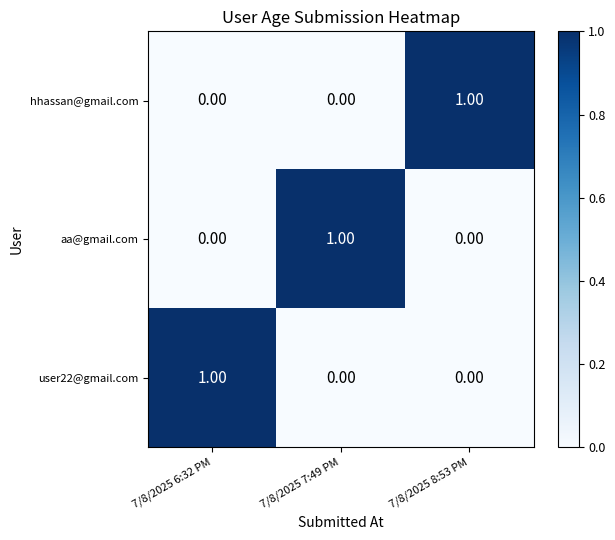

At how many categories does at least one series exceed 0?

3